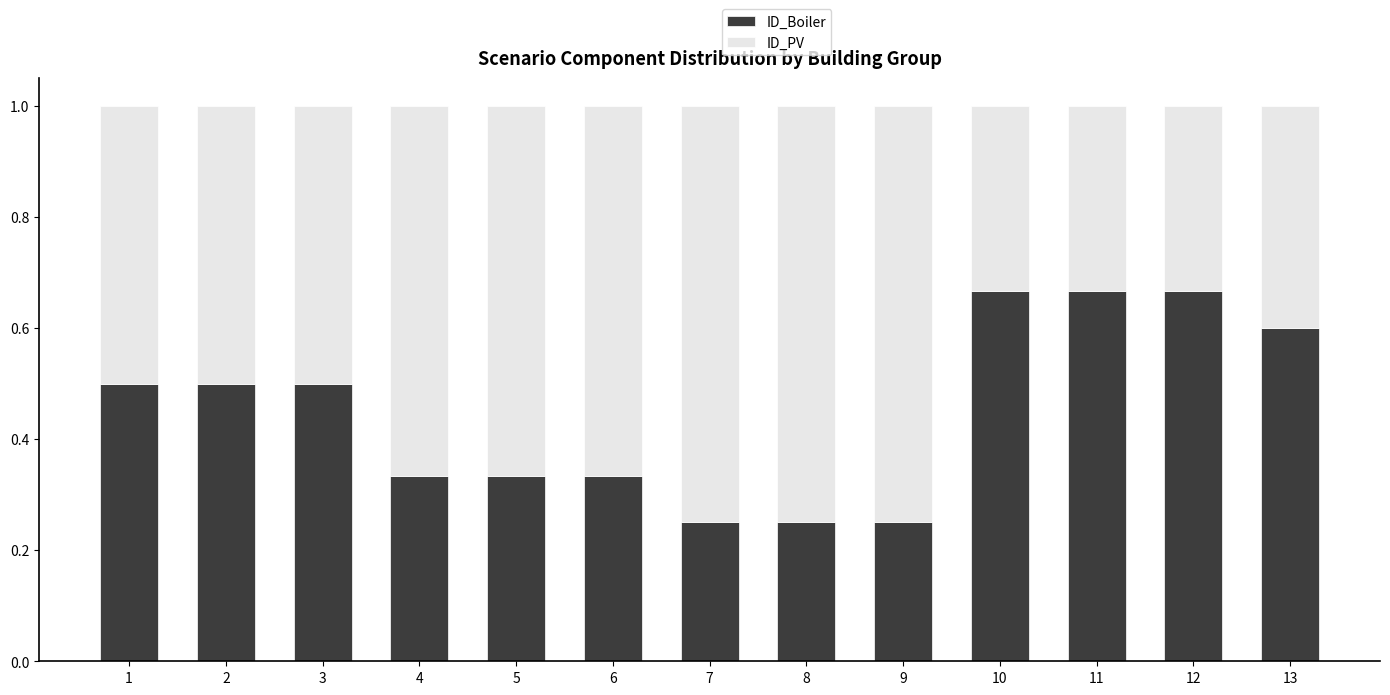

Are the bars horizontal?

No